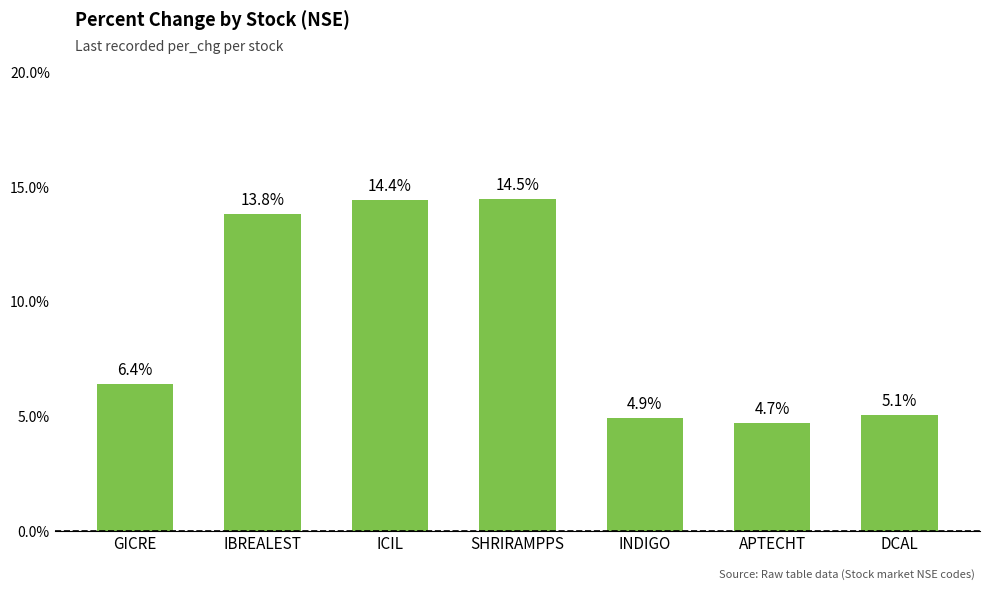

What position from the left is APTECHT?

6